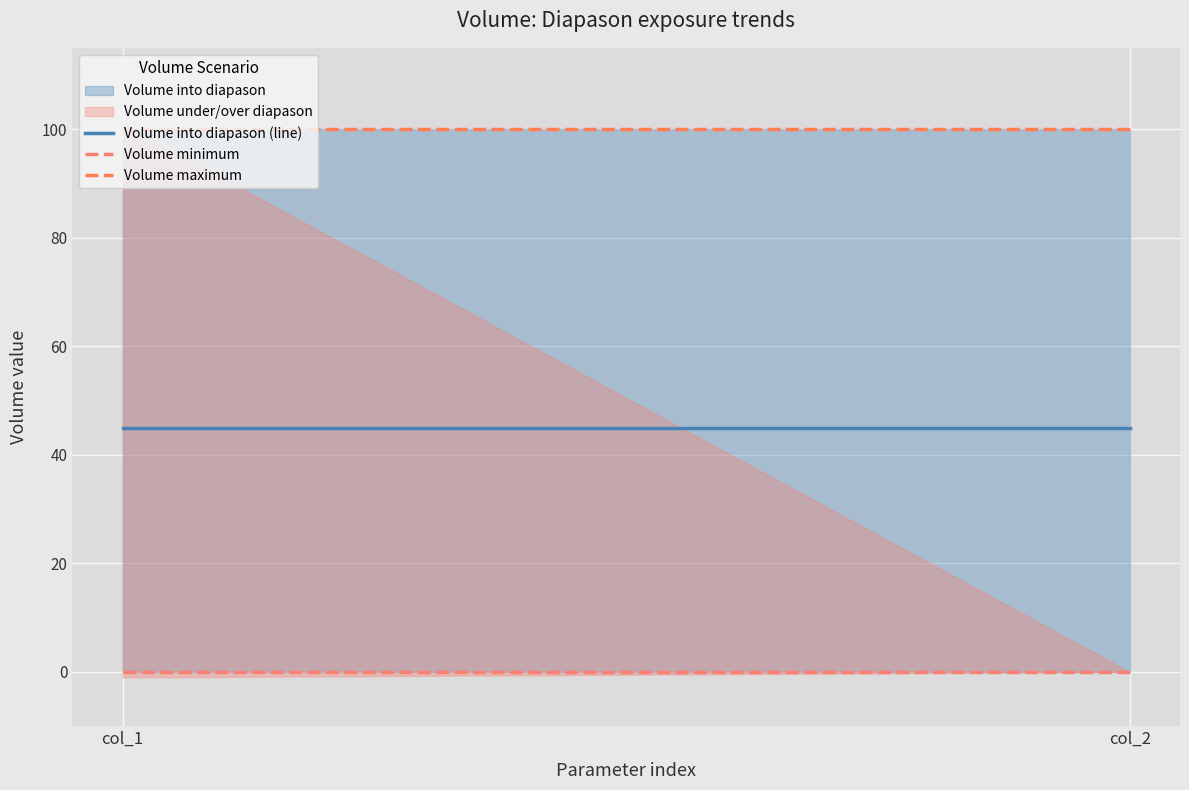

Read the Volume into diapason (line) value at col_1.

45